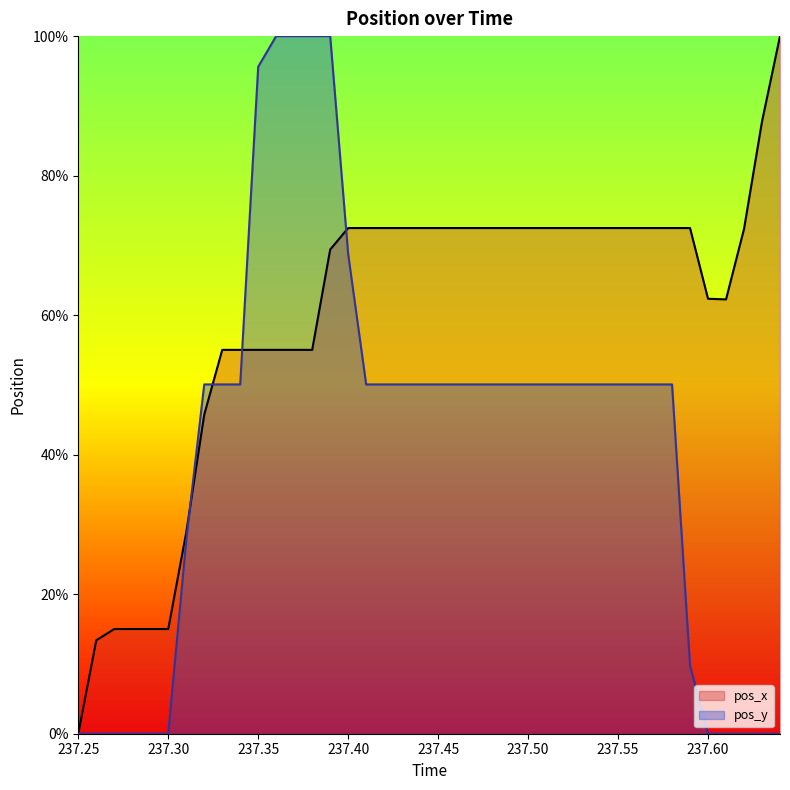

How many lines are shown in the chart?

2